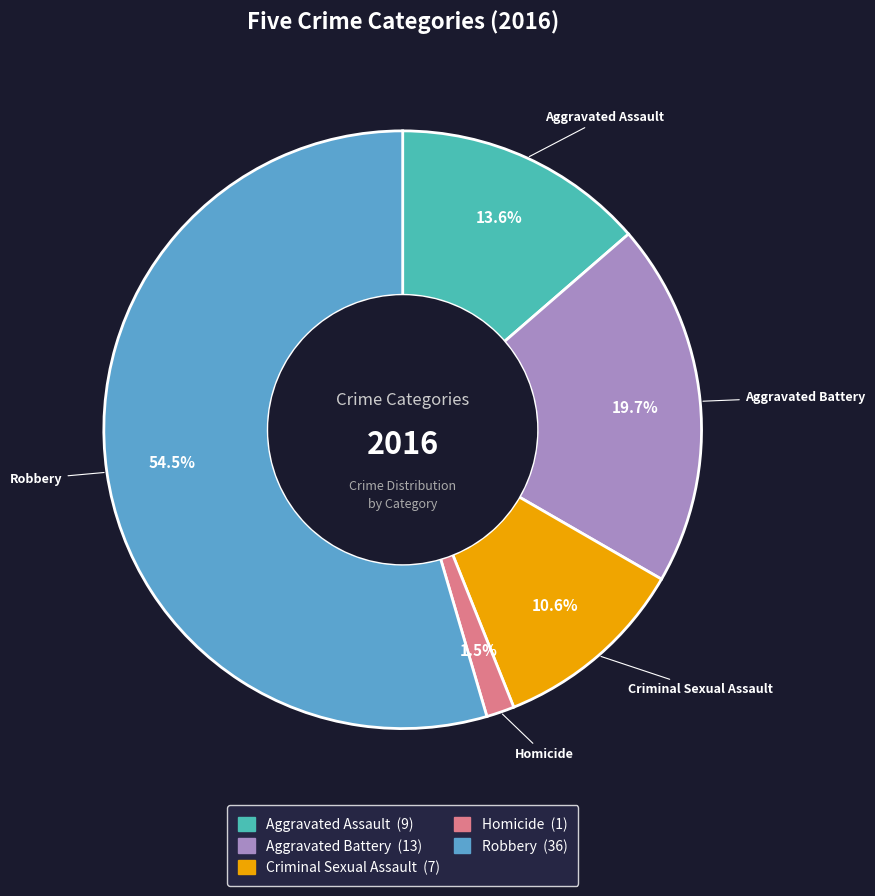

To the nearest percent, what is the difference between the Homicide and Aggravated Assault slice percentages?

12%